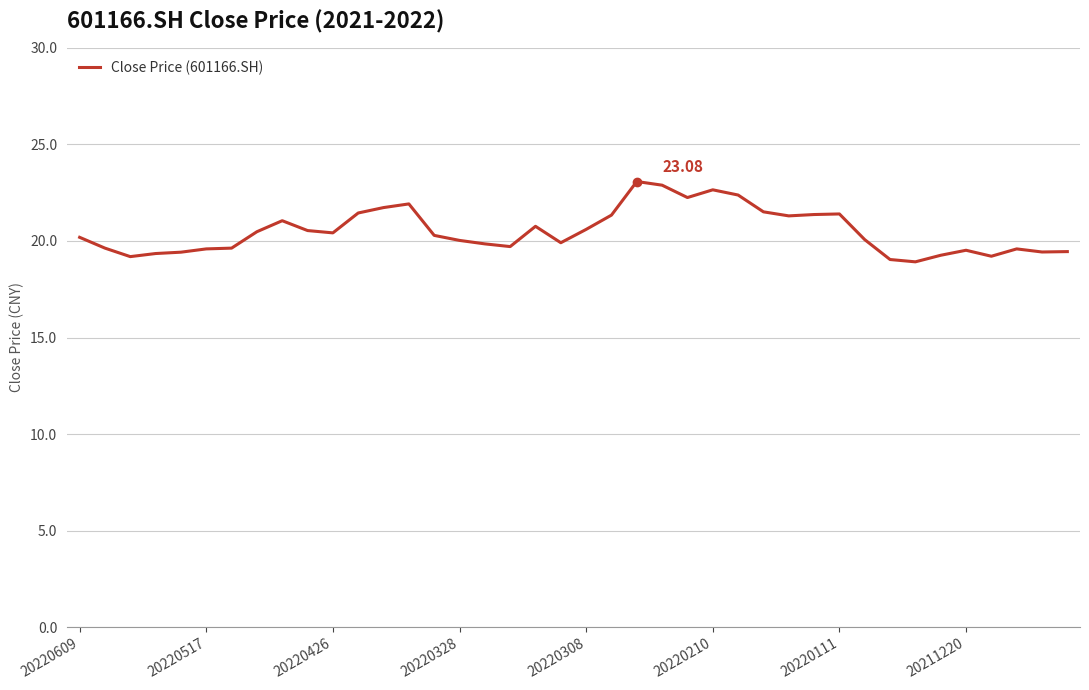

What is the difference between the maximum and minimum values?

4.2